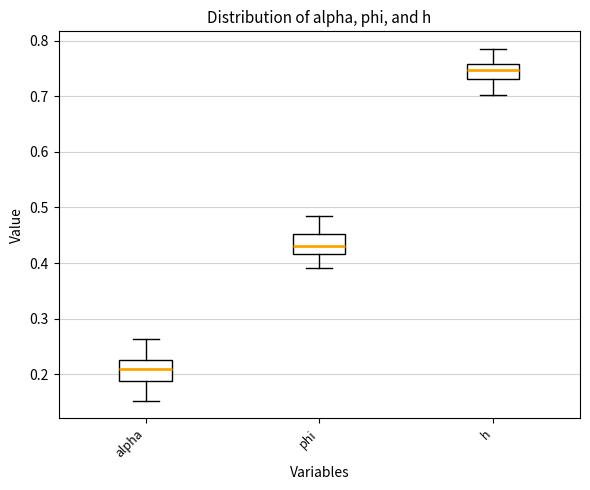

Which box's median line is the lowest?

alpha